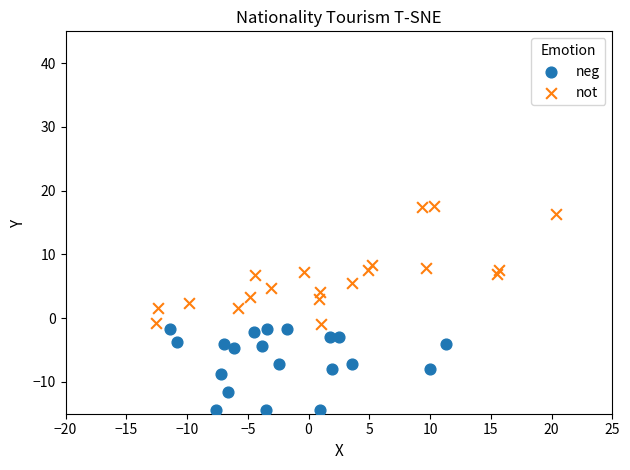

Which series contains the highest Y value?

not